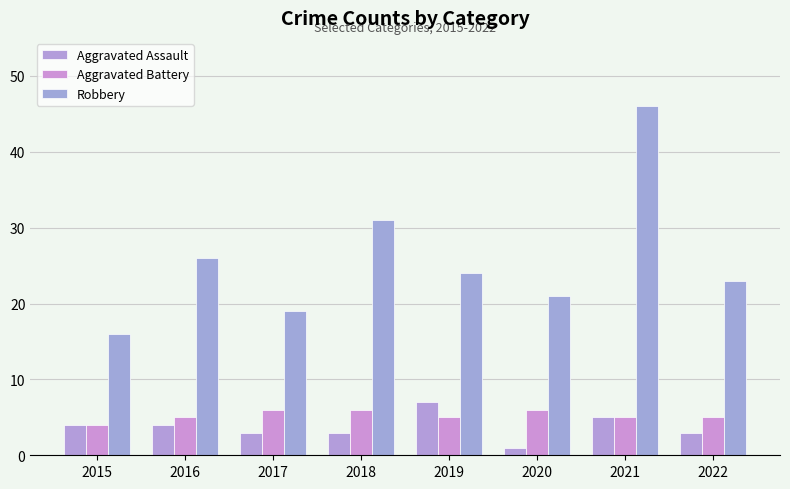

What are all the series names shown in the legend?

Aggravated Assault, Aggravated Battery, Robbery